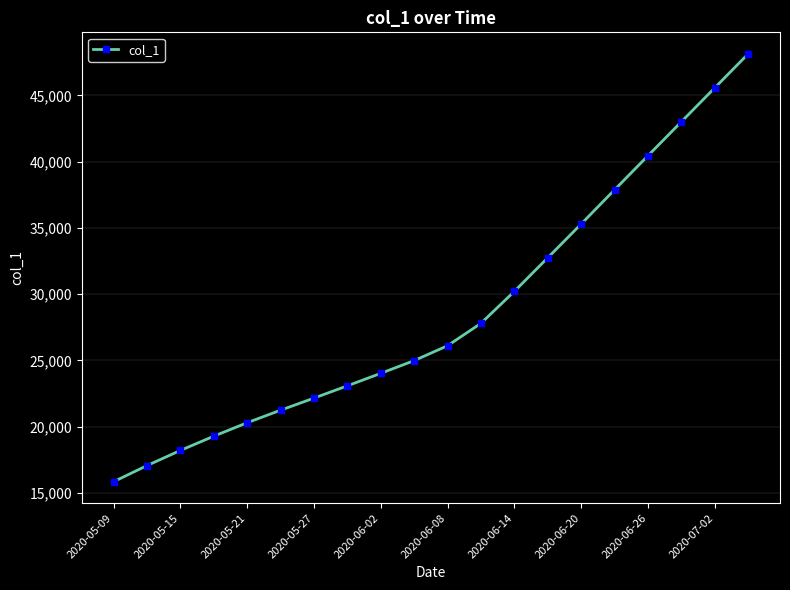

What is the maximum value shown in the chart?

48144.4